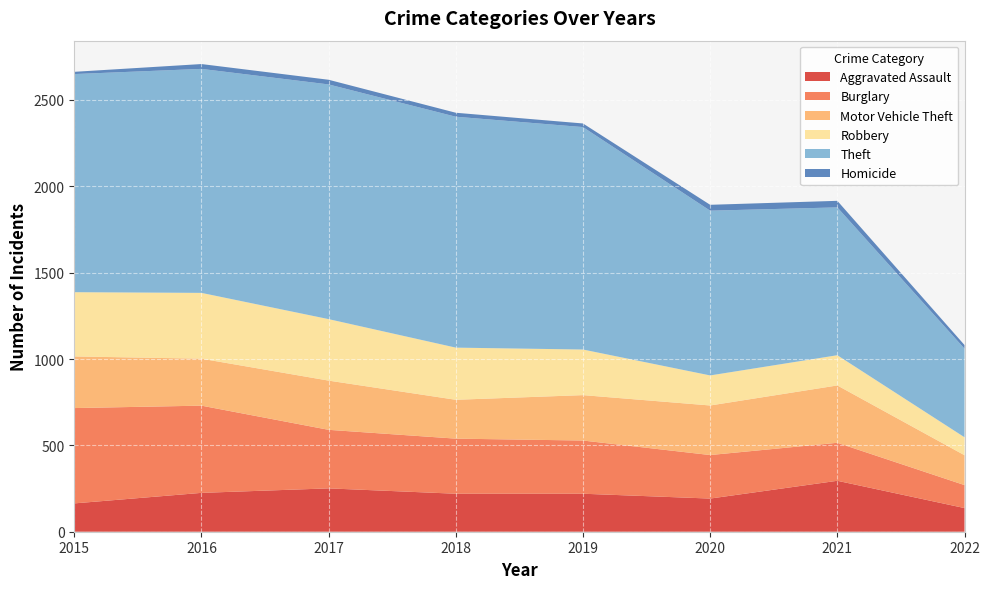

Reading left to right, list all the values displayed in this chart.

Aggravated Assault: 164	225	251	220	220	192	295	137
Burglary: 552	505	339	319	308	252	220	133
Motor Vehicle Theft: 299	272	285	225	263	287	332	173
Robbery: 372	381	356	302	264	174	175	104
Theft: 1263	1297	1359	1337	1288	954	856	513
Homicide: 13	28	27	23	21	34	38	21